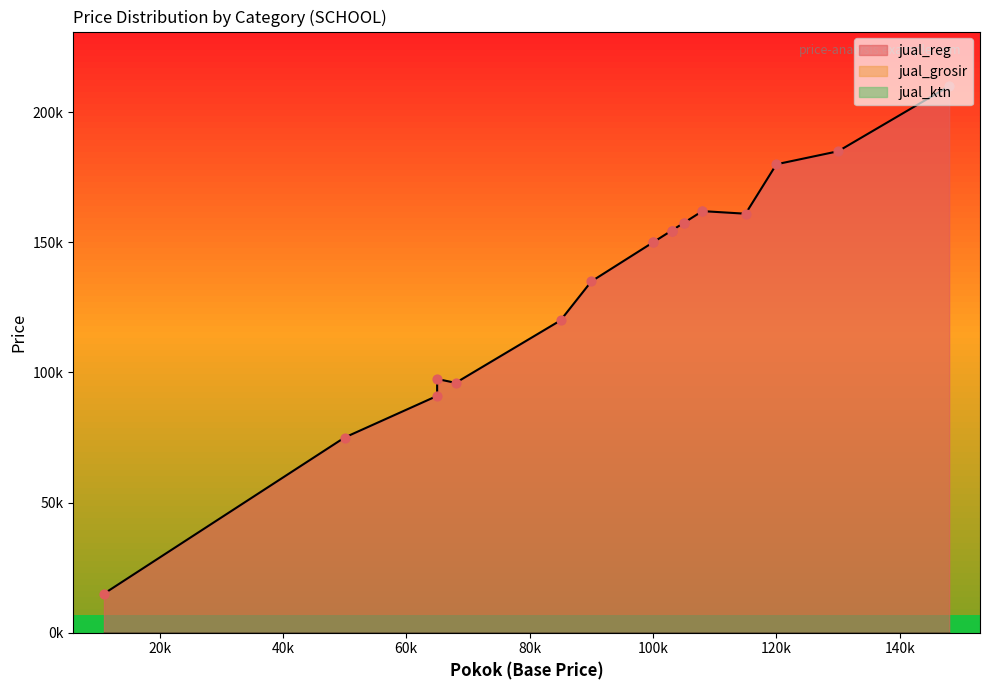

What are all the series names shown in the legend?

jual_reg, jual_grosir, jual_ktn